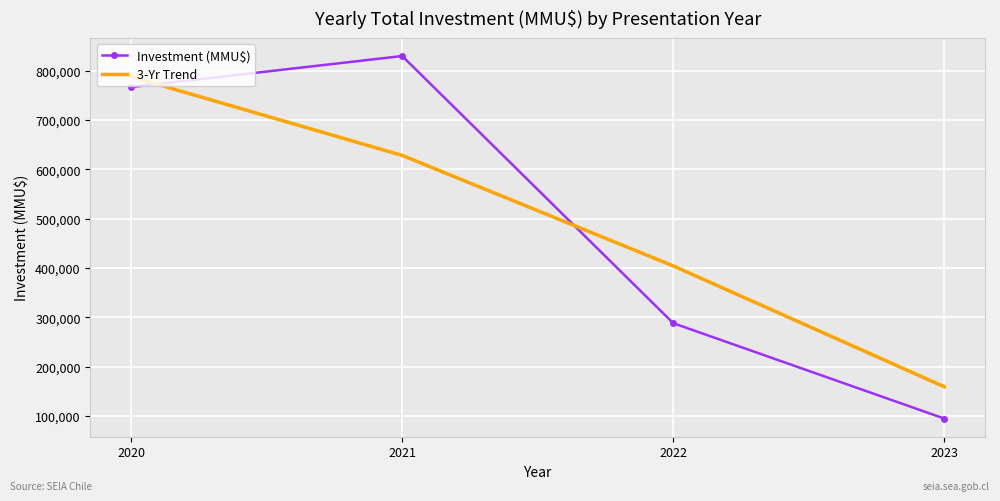

What is the total value across all series at 2023?

253353.3